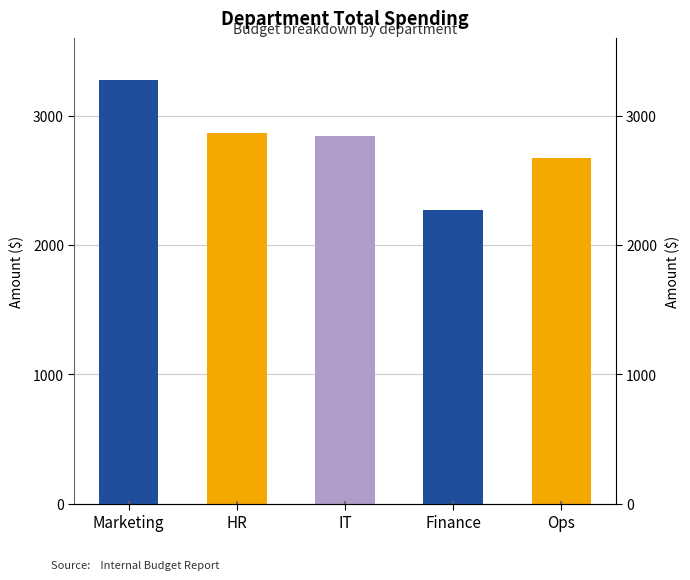

Reading right to left, list all the values displayed in this chart.

2674.0	2271.4	2839.9	2868.4	3277.3